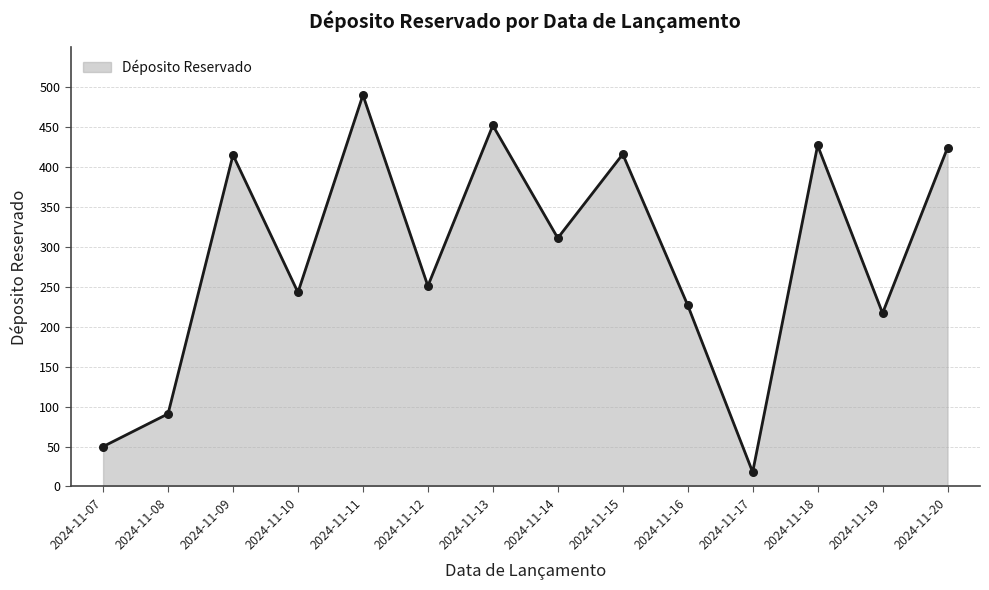

What is the ratio of the value at 2024-11-11 to the value at 2024-11-16?

2.2